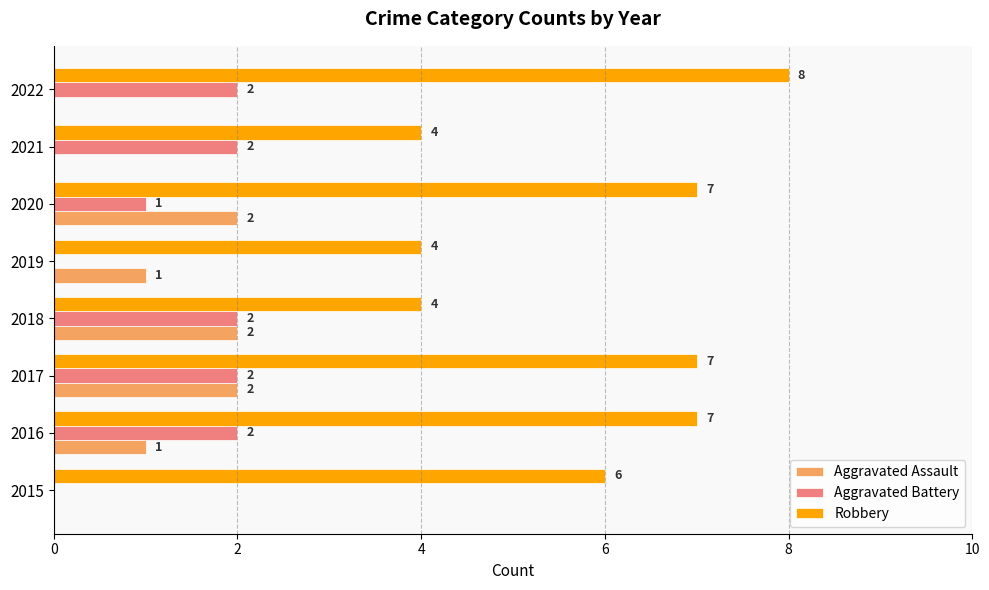

Which category has the highest value across all series?

2022